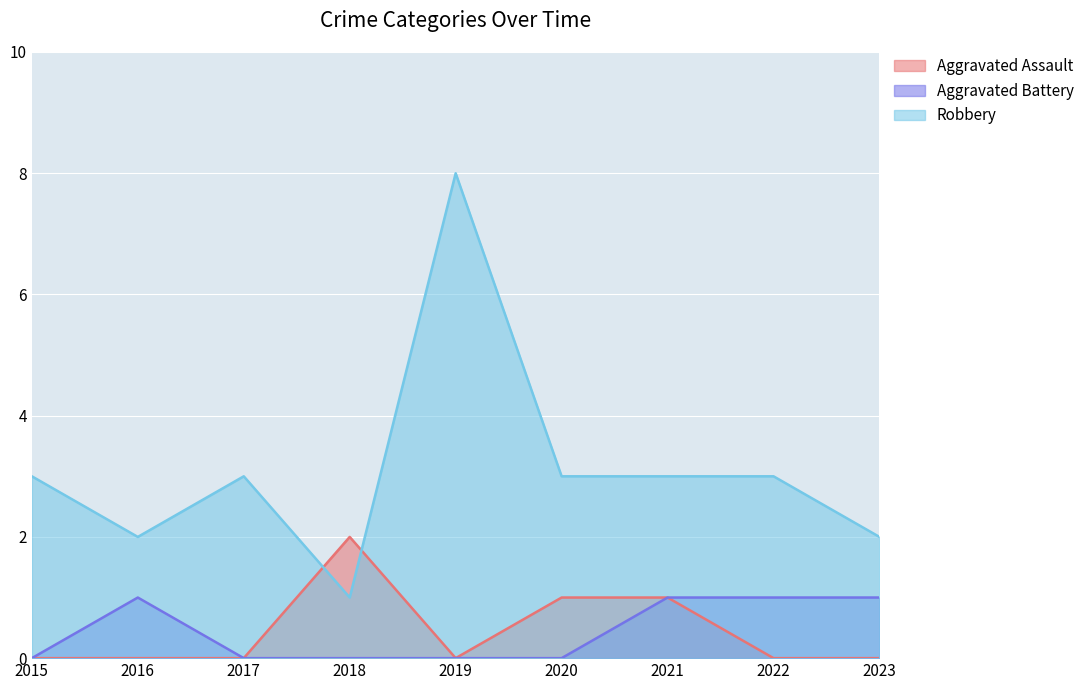

Reading left to right, transcribe all the data shown in this chart.

Aggravated Assault: 0	0	0	2	0	1	1	0	0
Aggravated Battery: 0	1	0	0	0	0	1	1	1
Robbery: 3	2	3	1	8	3	3	3	2